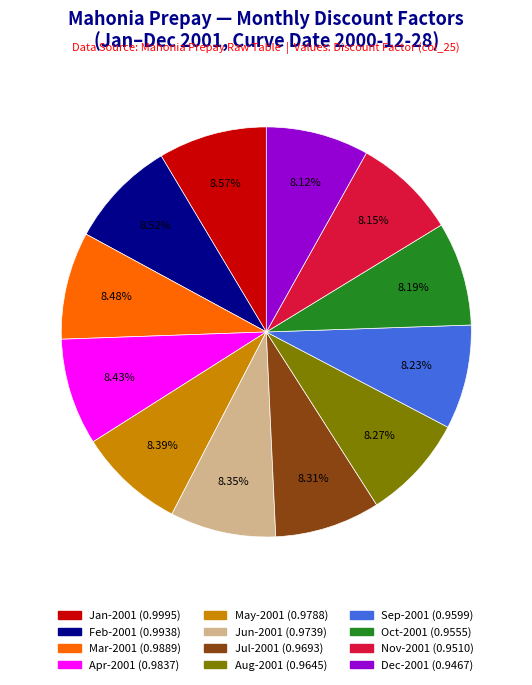

Is there any slice that represents more than half of the pie?

No